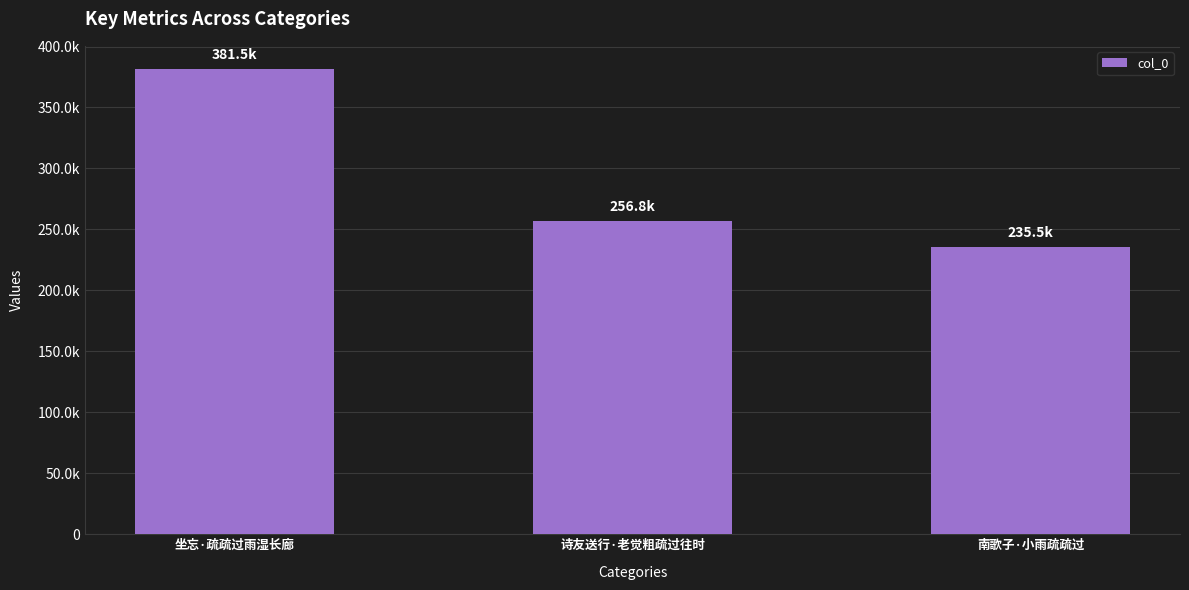

Does the chart contain any negative values?

No